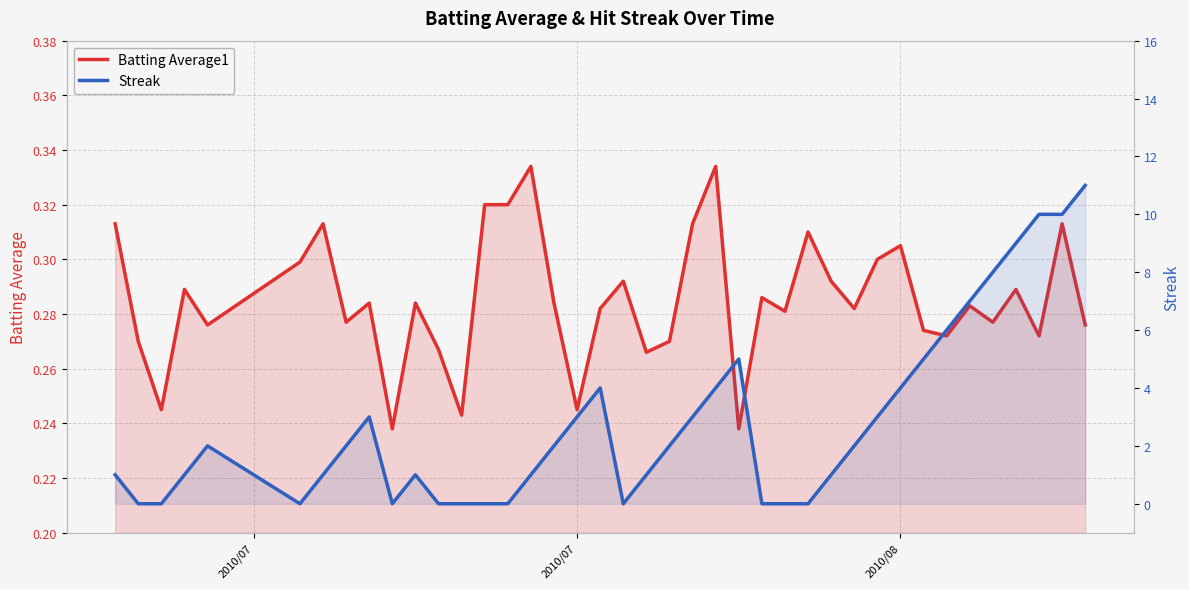

How many categories are shown in the chart?

40